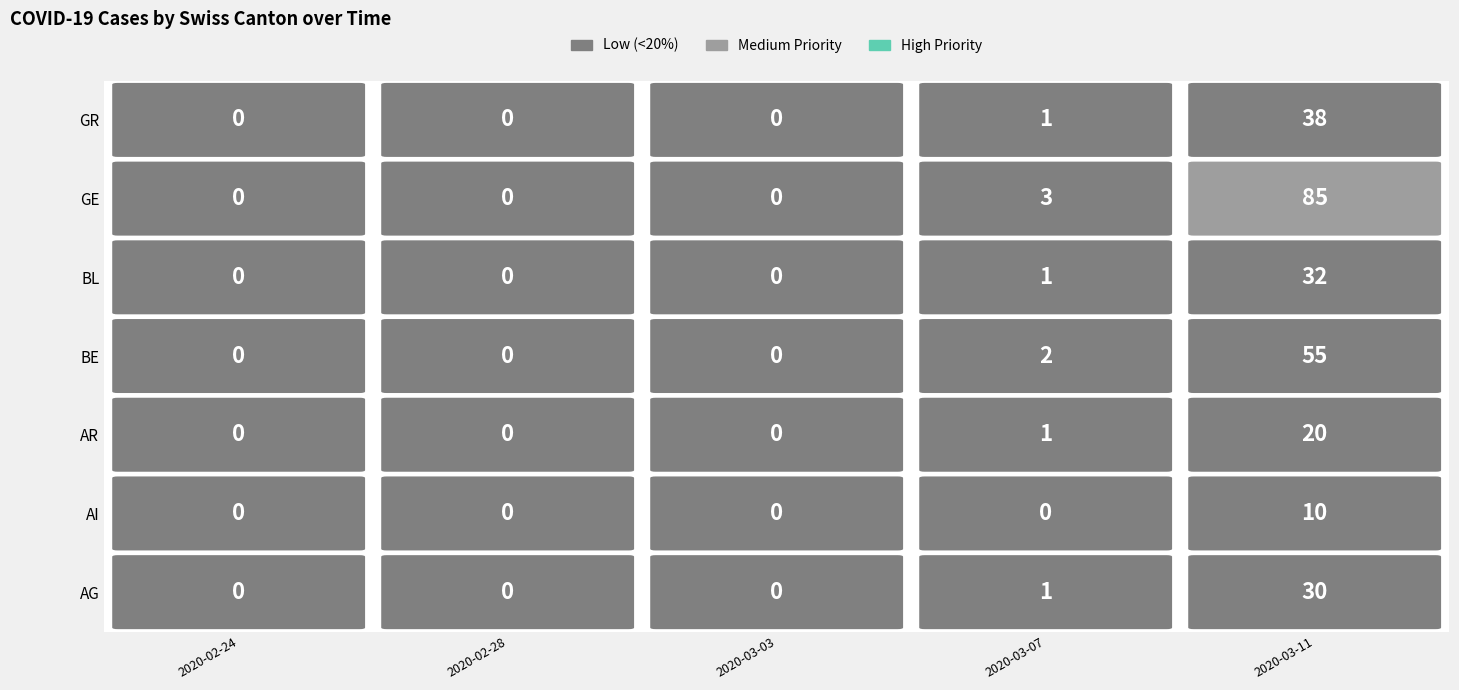

True or false: AR has a value of -43 at 2020-03-06.

False